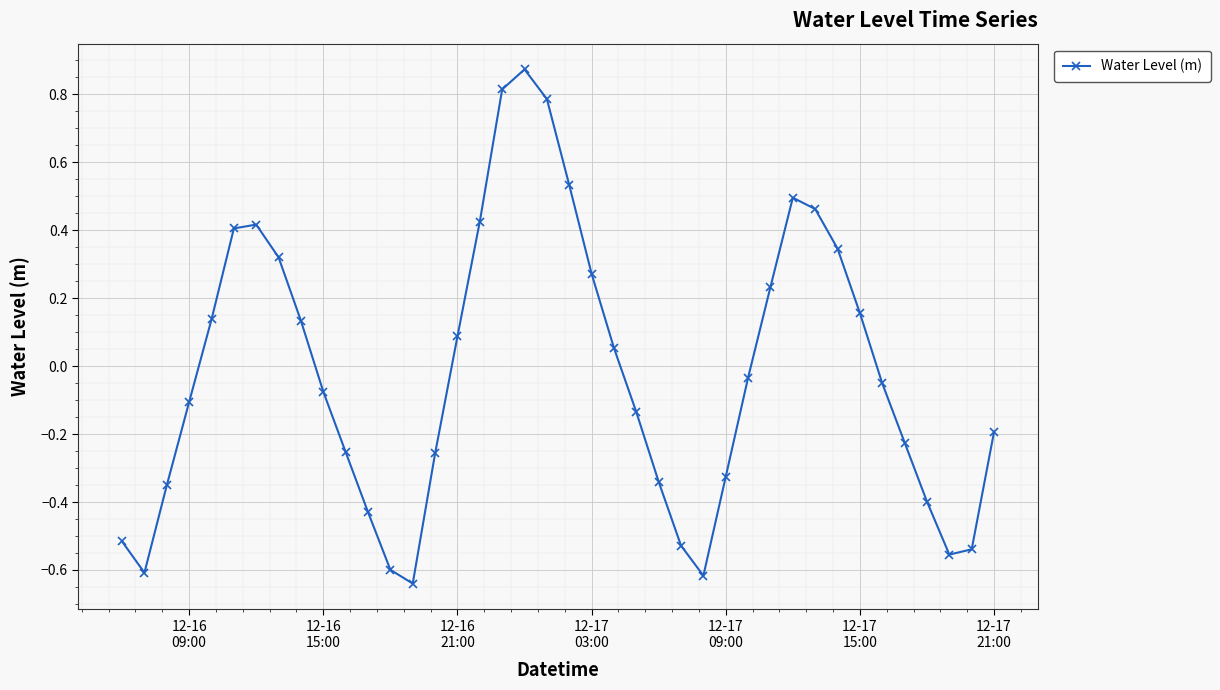

What is the sum of all values?

-0.8